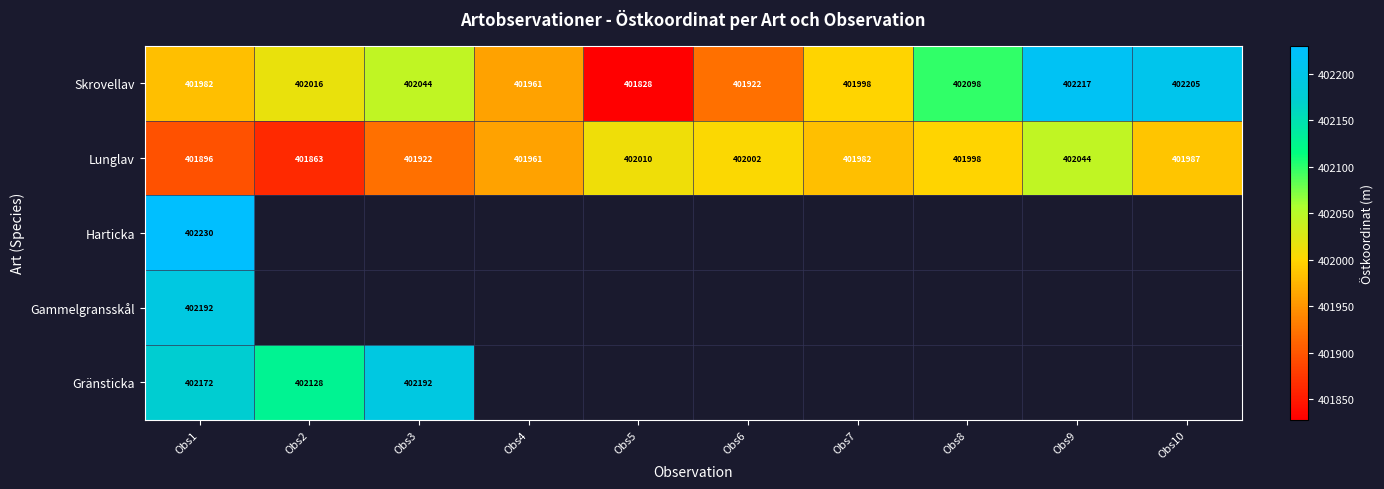

Which category has the lowest value across all series?

Obs5